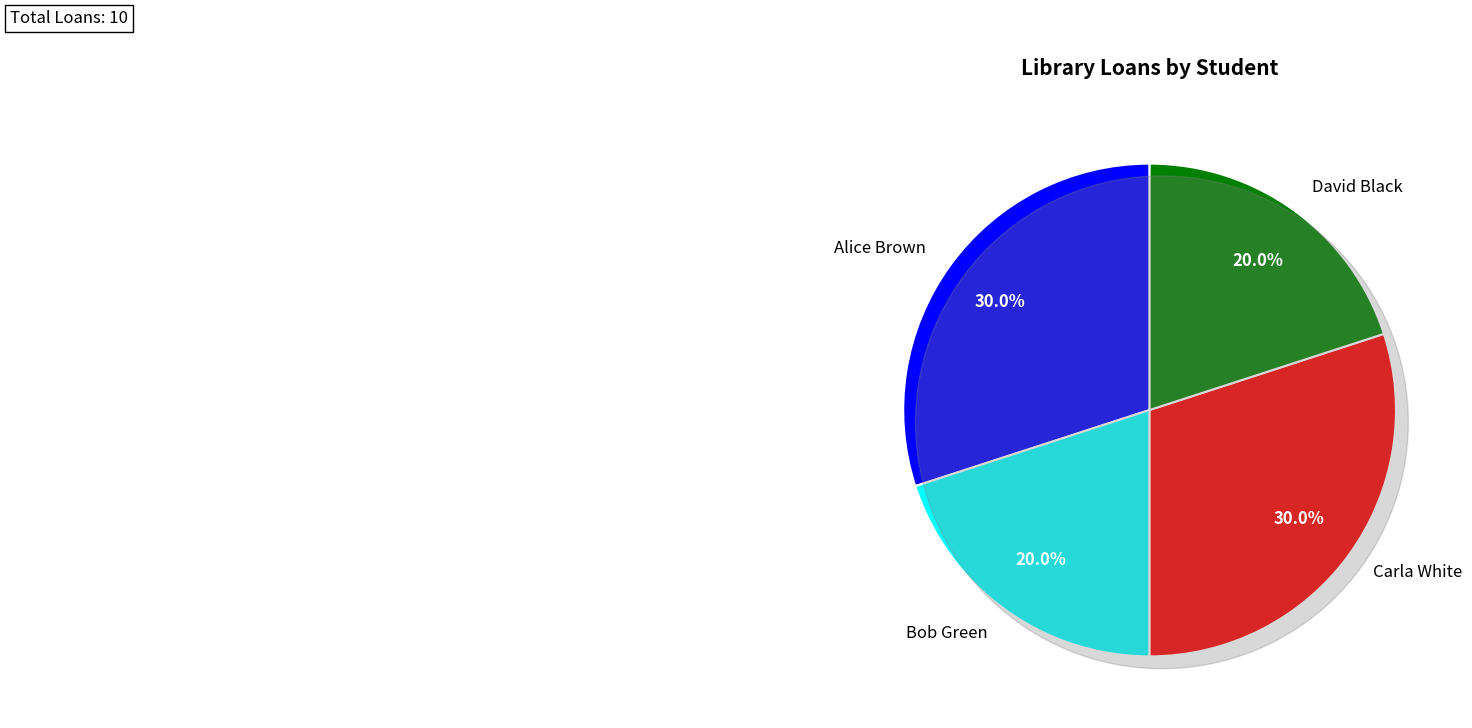

To the nearest percent, what is the difference between the largest and smallest slice percentages?

10%